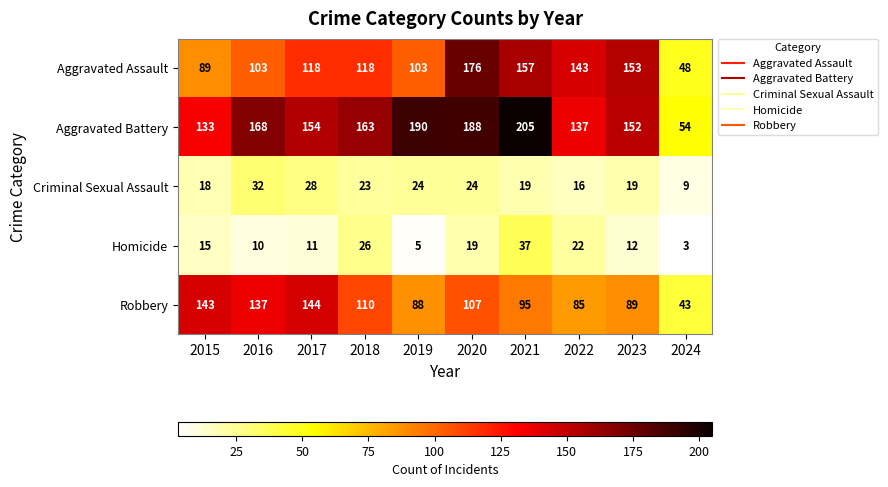

Count the number of data series in this chart.

5